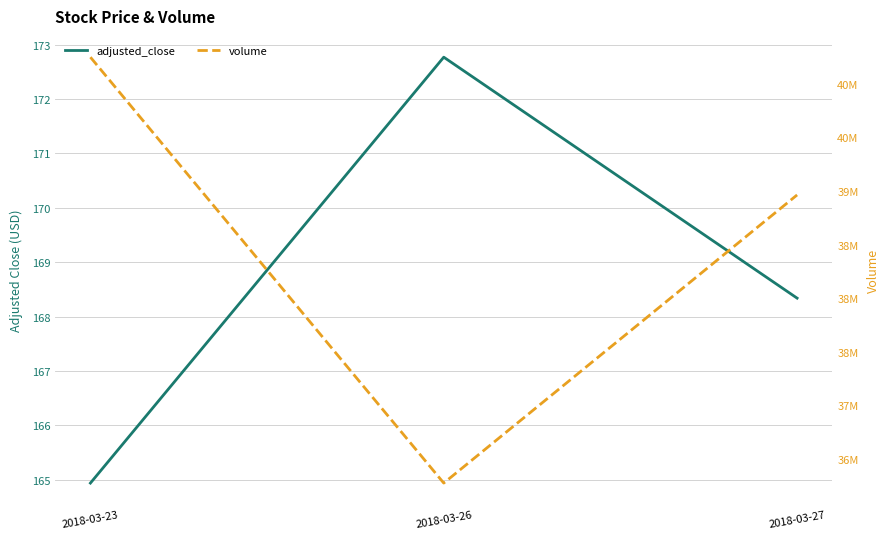

Is this an area chart (filled region under the line)?

No